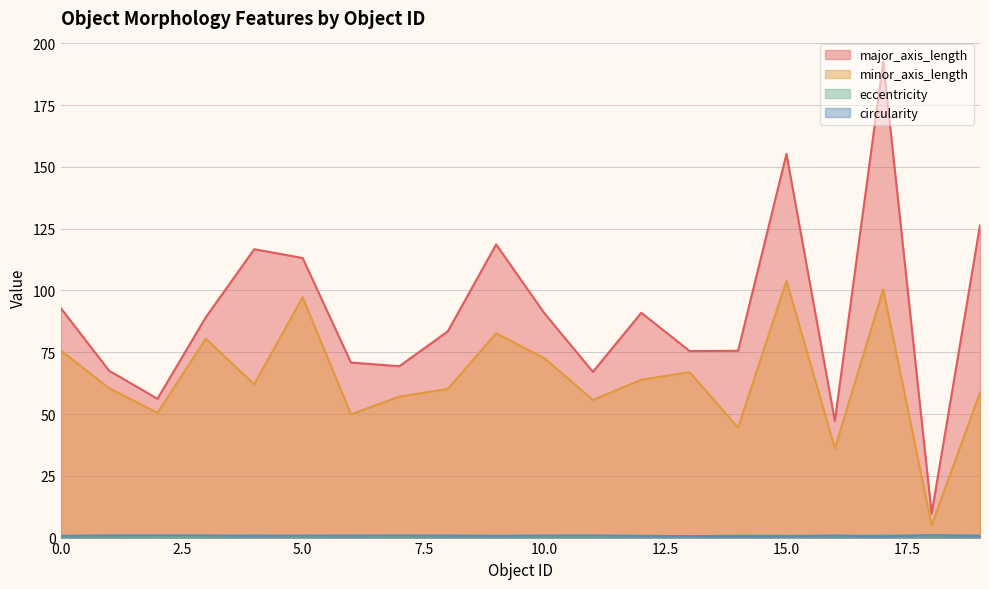

True or false: eccentricity and major_axis_length cross at least once.

False